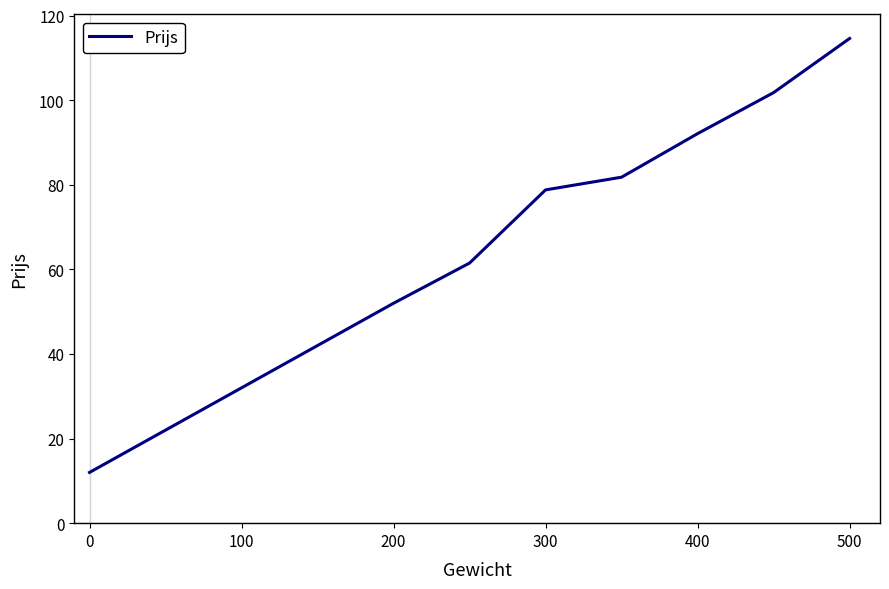

What is the difference between the maximum and minimum values?

102.6